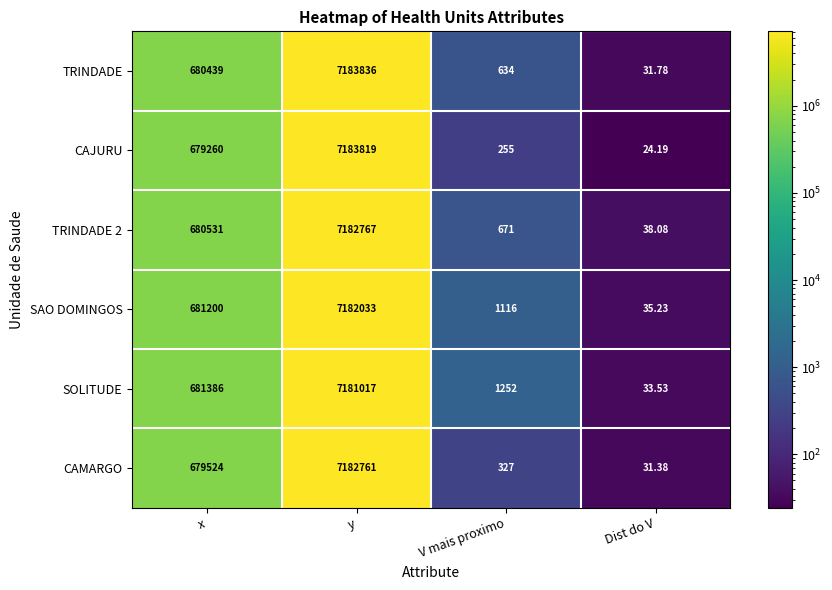

At which label is TRINDADE closest to 3591933?

x